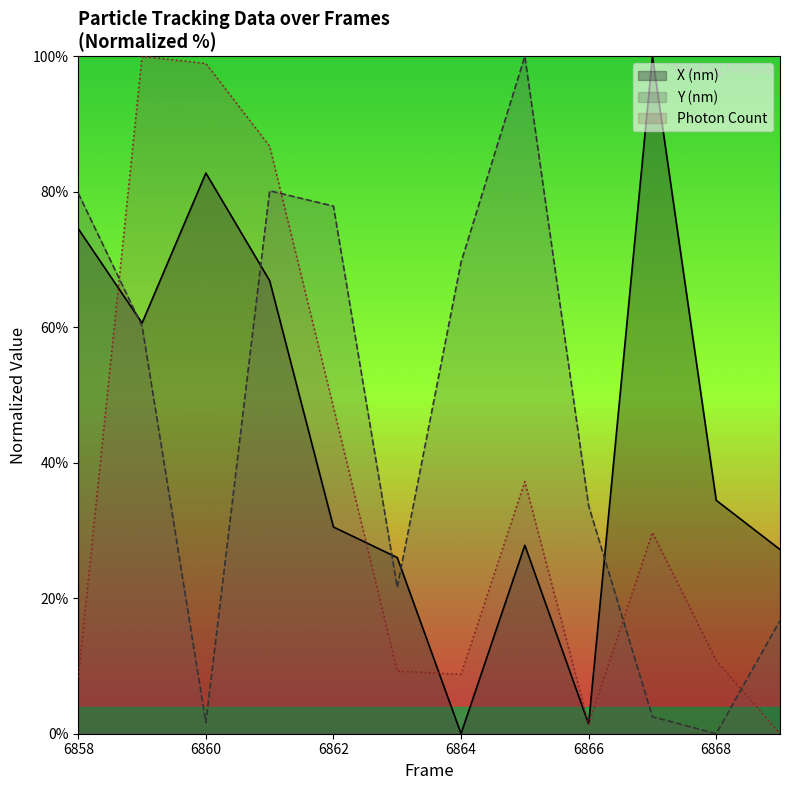

The value of Y (nm) at 6861 is 51.2. True or false?

False